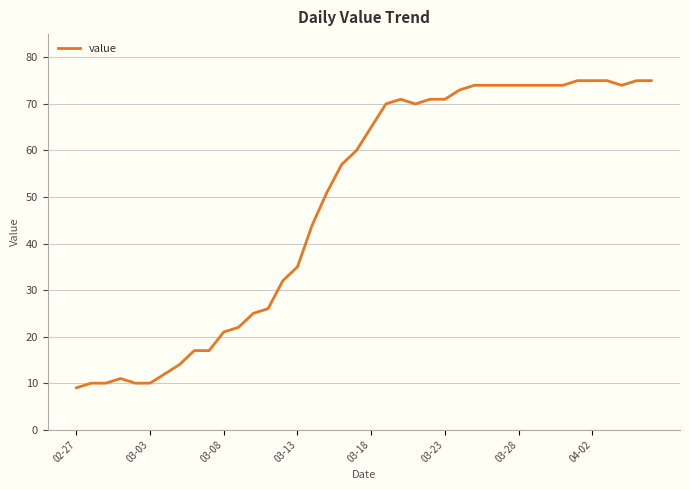

What is the difference between the maximum and minimum values?

66